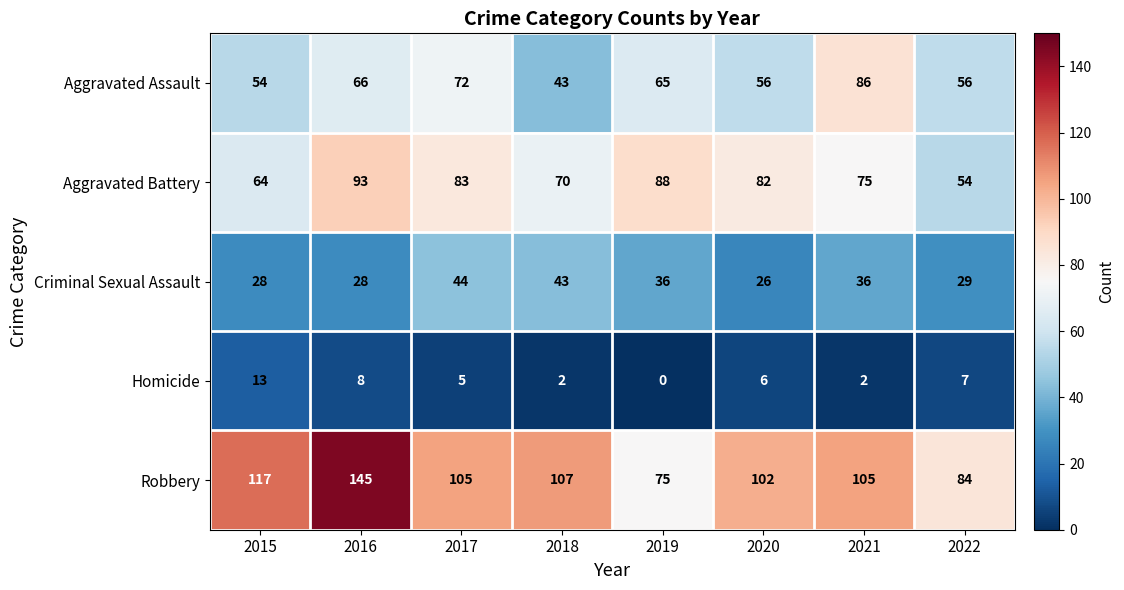

Where does the Robbery series first go above 105?

2015